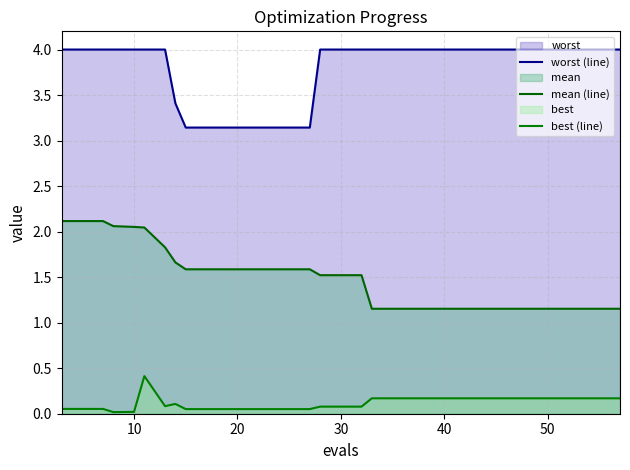

Does the chart display data point markers on the line(s)?

No